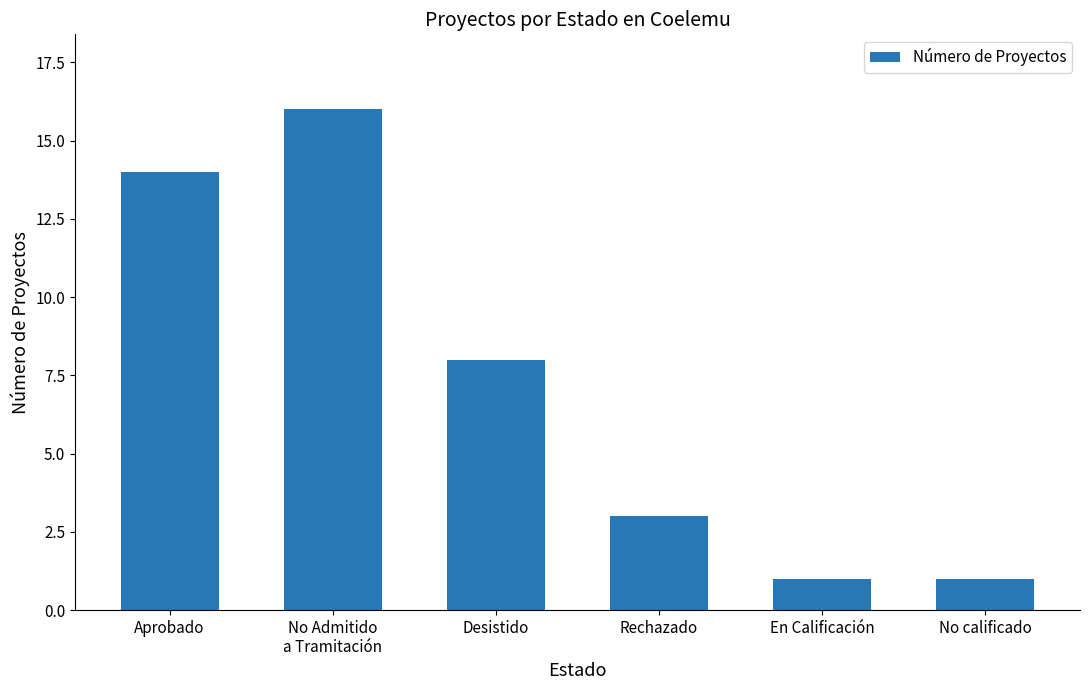

What position from the left is Desistido?

3